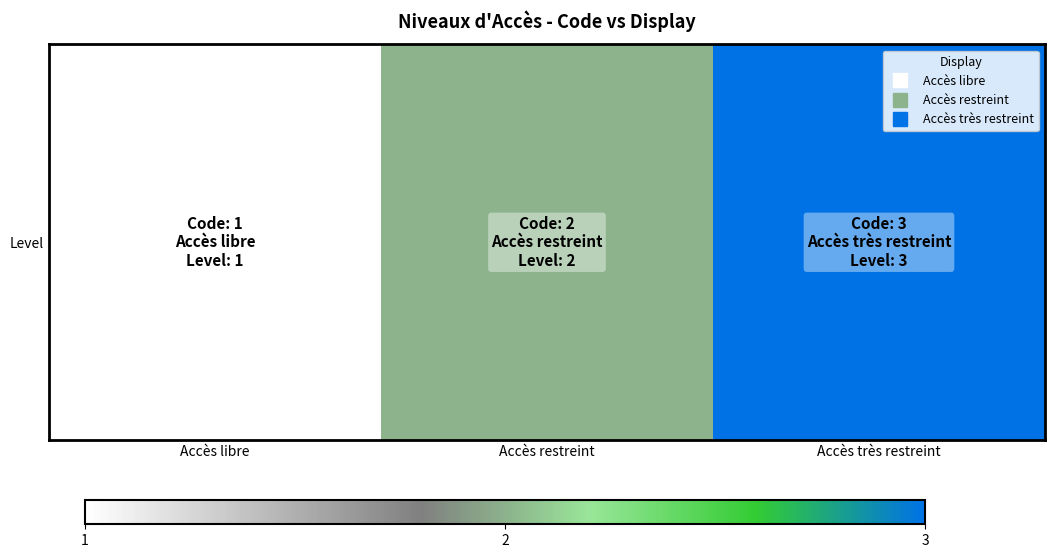

Where does the data first go above 2?

Accès très restreint